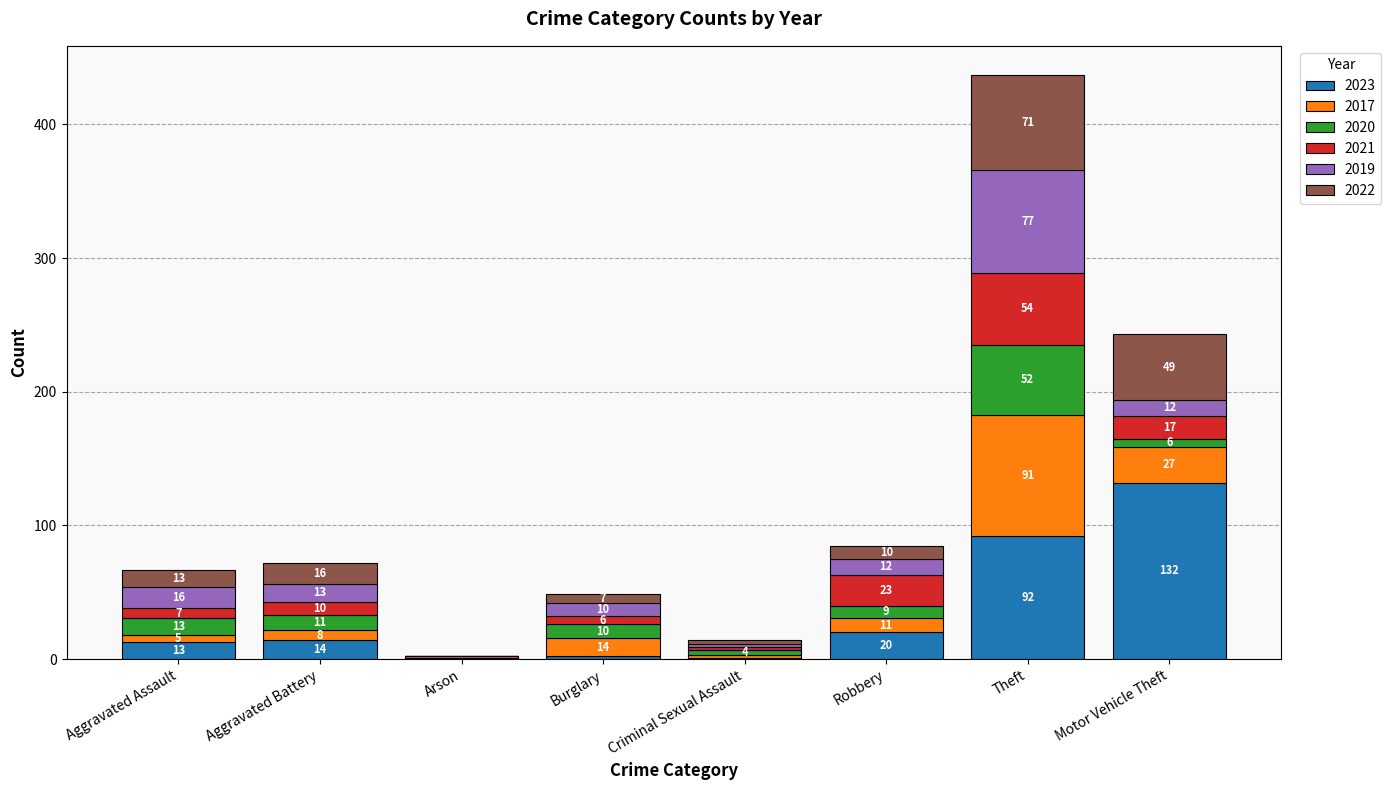

At which label is 2023 closest to 66?

Theft